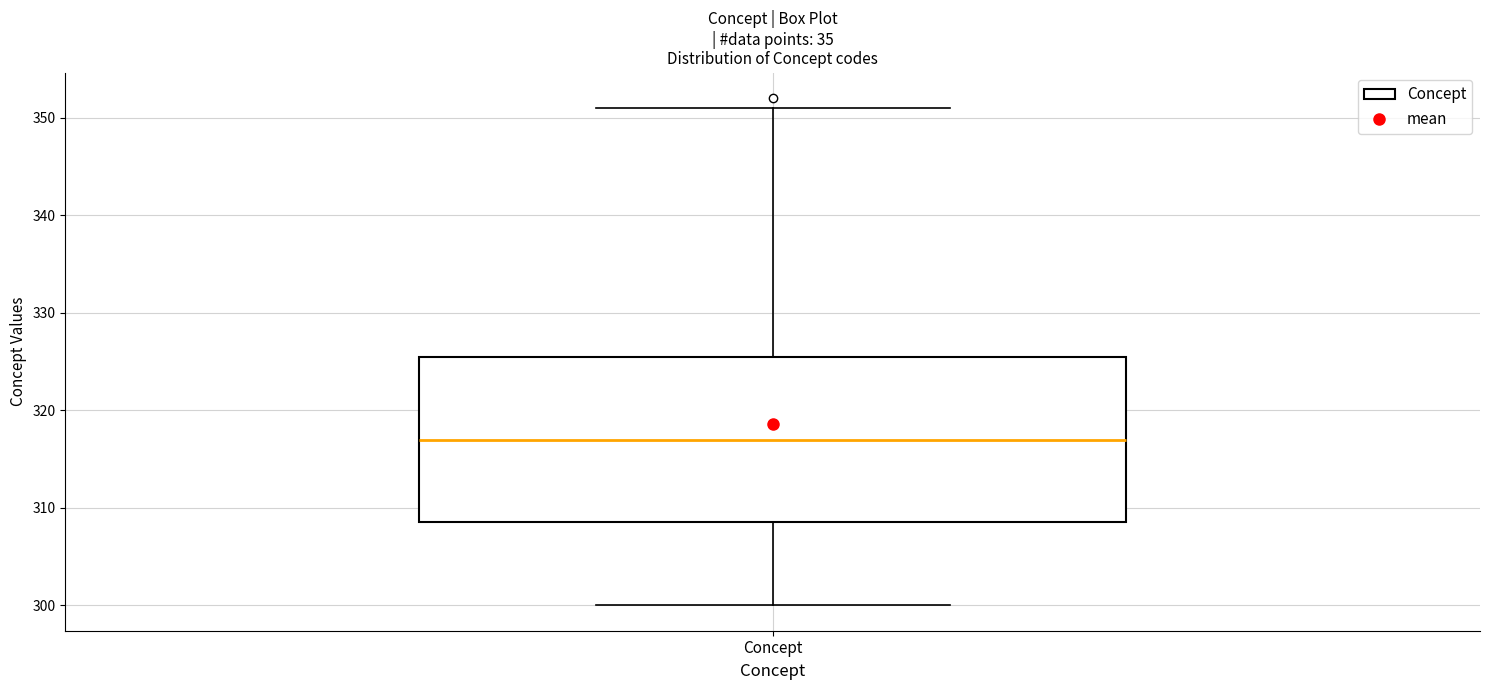

Read this box plot against the y-axis: the position of the median line, the range covered by the box, and the ends of both whiskers. The values are not printed on the chart, so give them approximately, as read against the axis.

median 317, box 309 to 326, whiskers 300 to 351